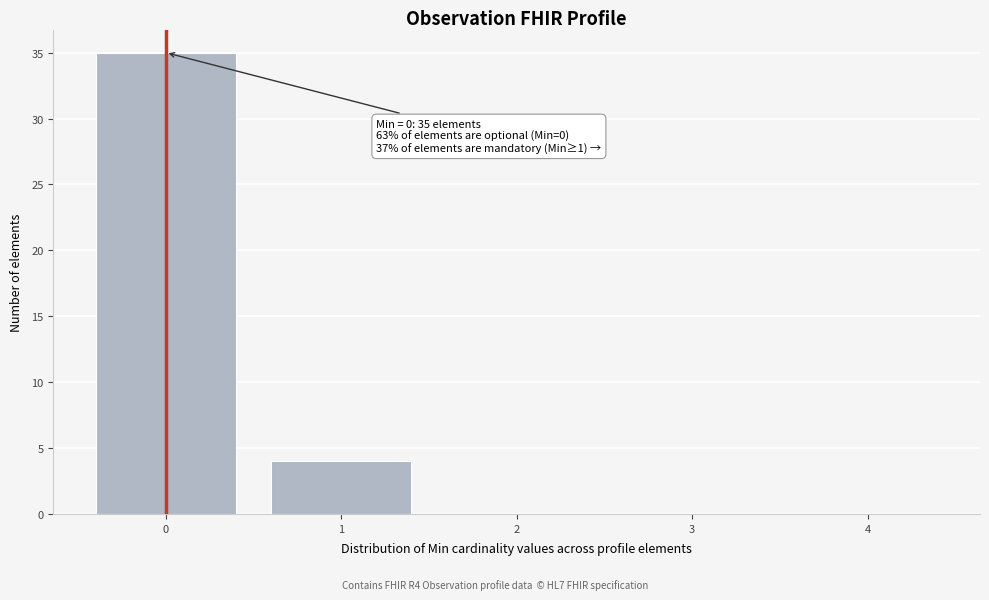

Reading left to right, transcribe all the data shown in this chart.

0=35	1=4	2=0	3=0	4=0